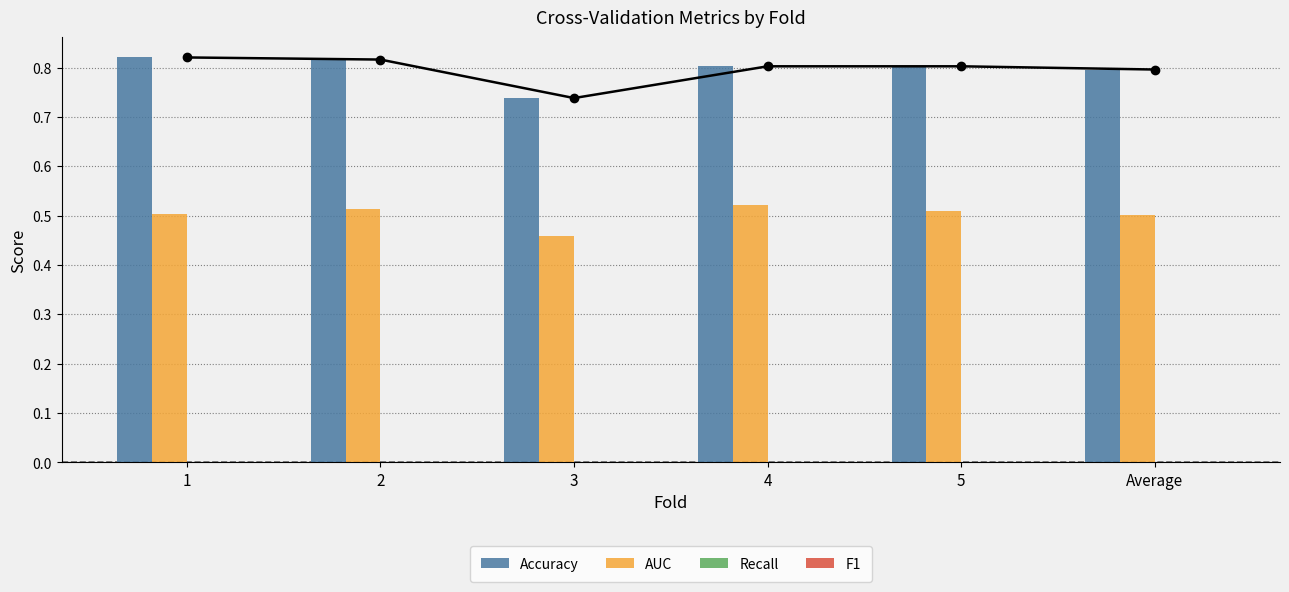

What is the sum of the Accuracy values at 3 and 5?

1.5